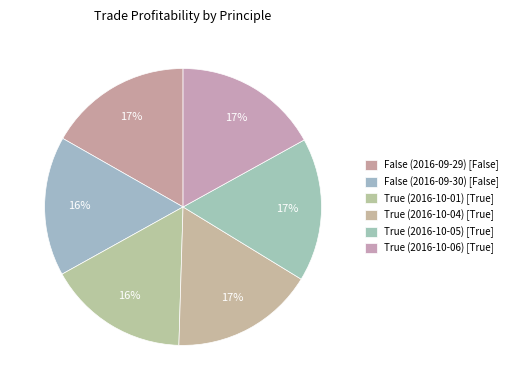

Count the number of slices in the pie.

6